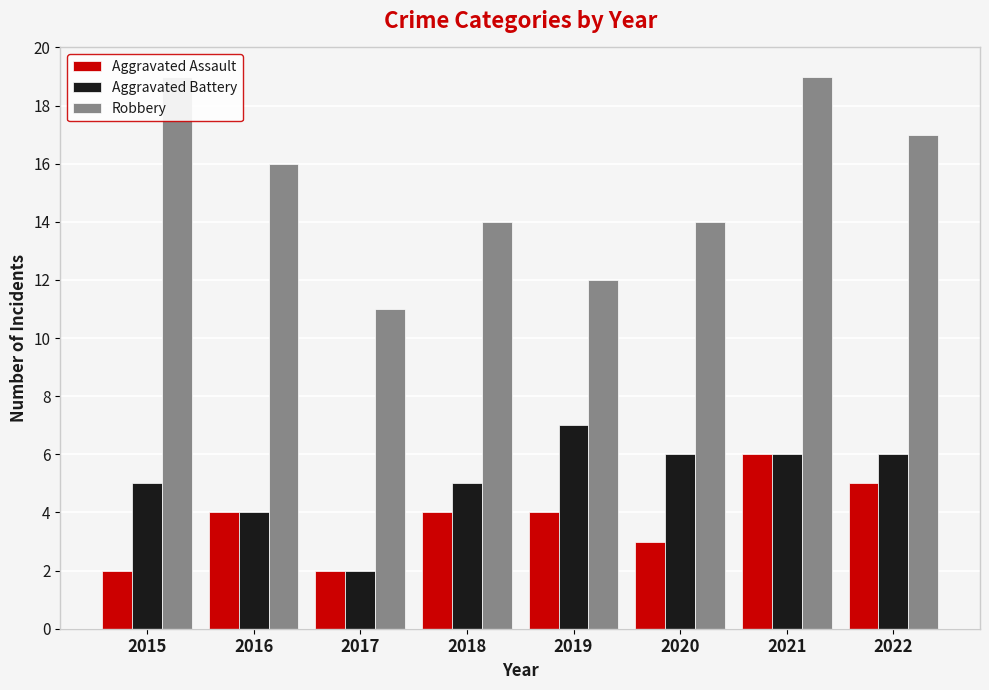

What are all the series names shown in the legend?

Aggravated Assault, Aggravated Battery, Robbery